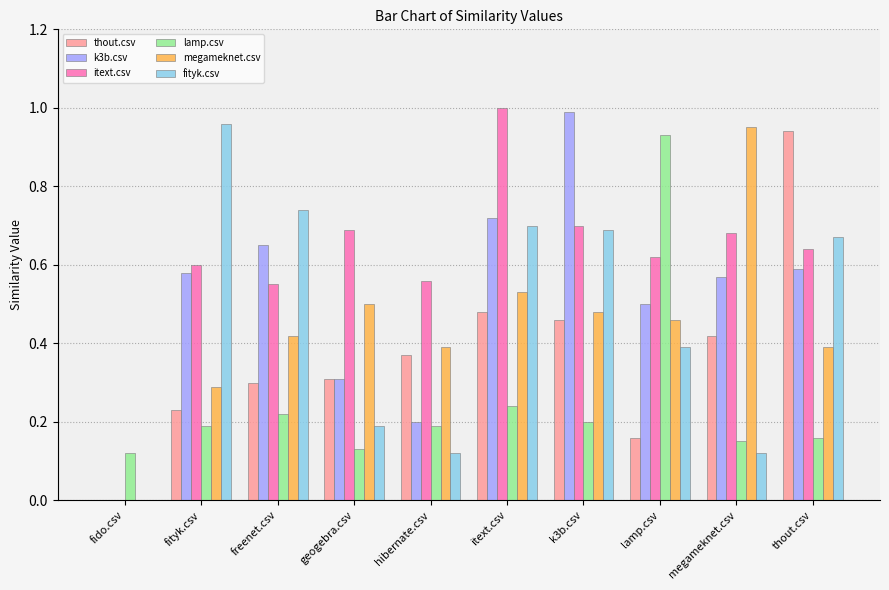

Where is k3b.csv nearest to the value 0?

fido.csv